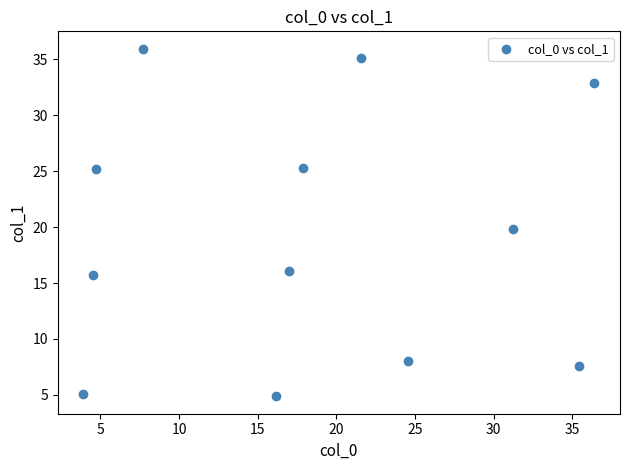

What is the average Y value?

19.3